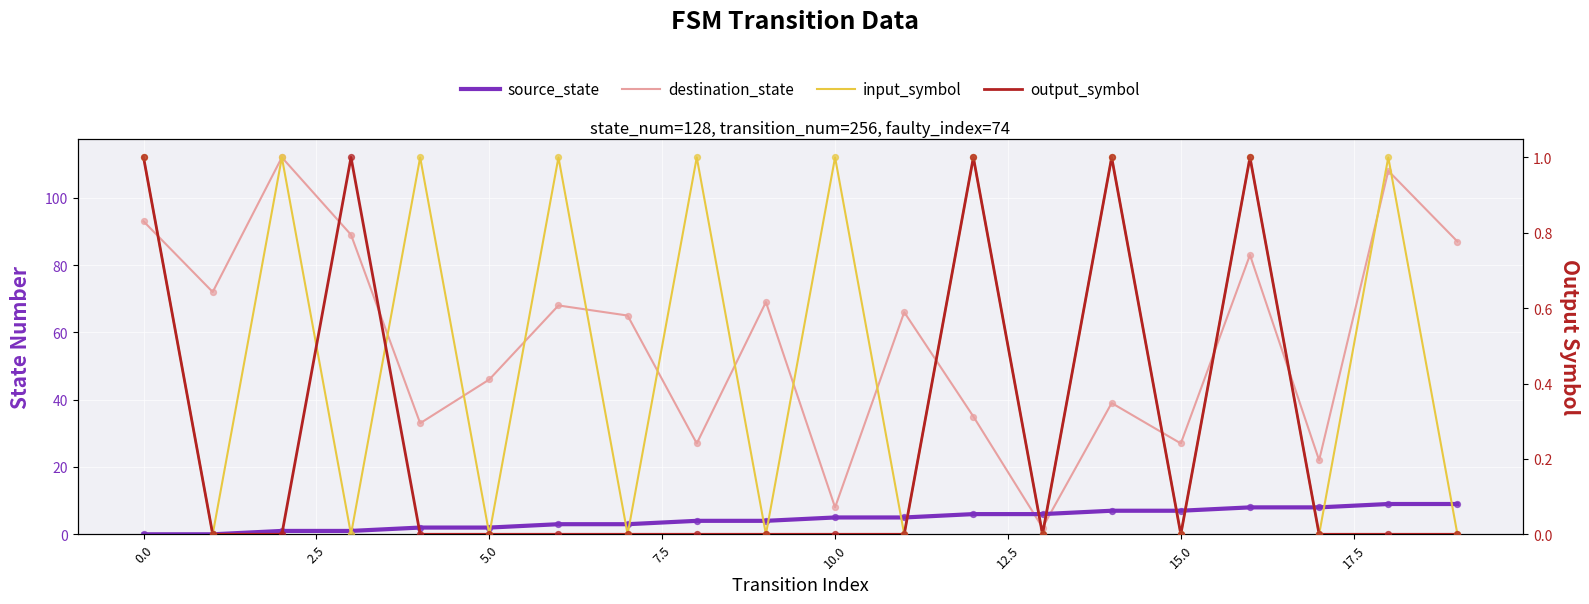

What are all the series names shown in the legend?

source_state, destination_state, input_symbol, output_symbol